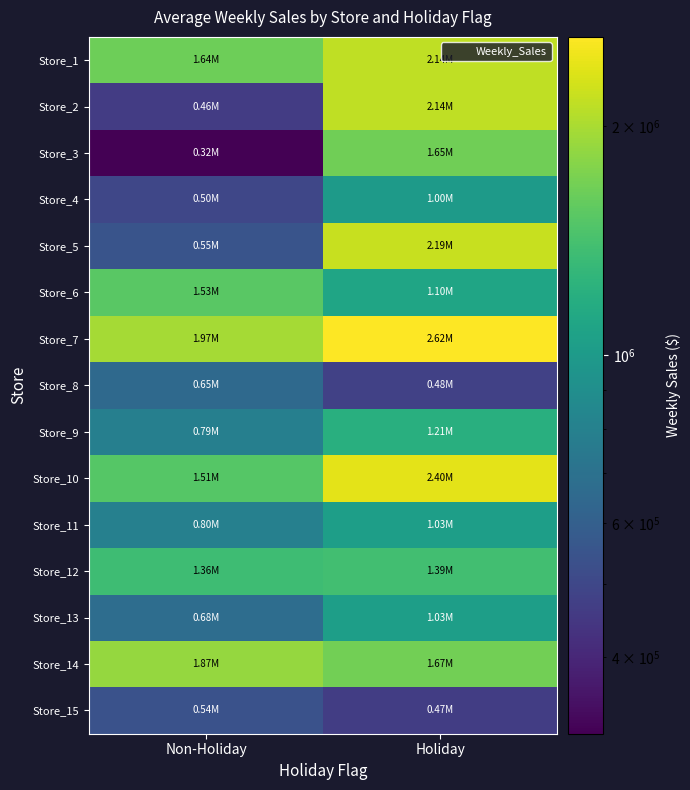

Reading left to right, extract all data points from this chart.

Store_1: Non-Holiday=1643690.9	Holiday=2136989.5
Store_2: Non-Holiday=461622.2	Holiday=2135143.9
Store_3: Non-Holiday=317173.1	Holiday=1652635.1
Store_4: Non-Holiday=496725.4	Holiday=1004137.1
Store_5: Non-Holiday=549505.6	Holiday=2193048.8
Store_6: Non-Holiday=1528008.6	Holiday=1100046.4
Store_7: Non-Holiday=1967220.5	Holiday=2623470.0
Store_8: Non-Holiday=652122.4	Holiday=477409.3
Store_9: Non-Holiday=789036.0	Holiday=1205307.5
Store_10: Non-Holiday=1507637.2	Holiday=2401395.5
Store_11: Non-Holiday=798593.9	Holiday=1033017.4
Store_12: Non-Holiday=1364721.6	Holiday=1388725.6
Store_13: Non-Holiday=677231.6	Holiday=1034119.2
Store_14: Non-Holiday=1874289.8	Holiday=1672352.3
Store_15: Non-Holiday=538634.5	Holiday=465108.5